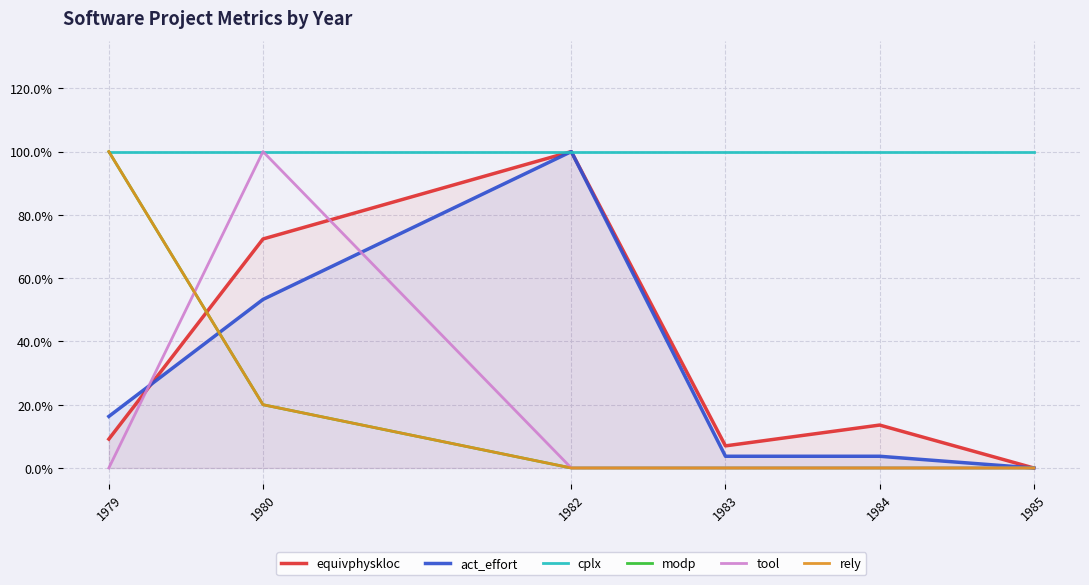

At 1982, list the series in order from largest to smallest.

equivphyskloc, act_effort, cplx, modp, tool, rely